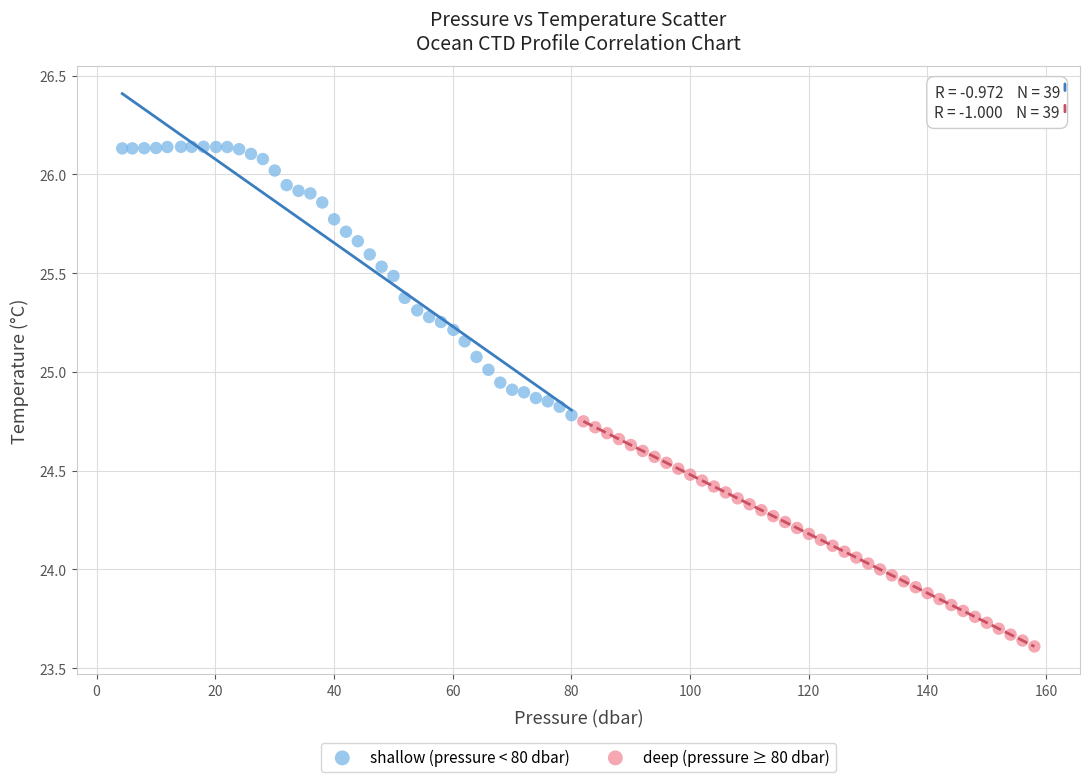

Which series has the largest Y range (max minus min)?

shallow (pressure < 80 dbar)